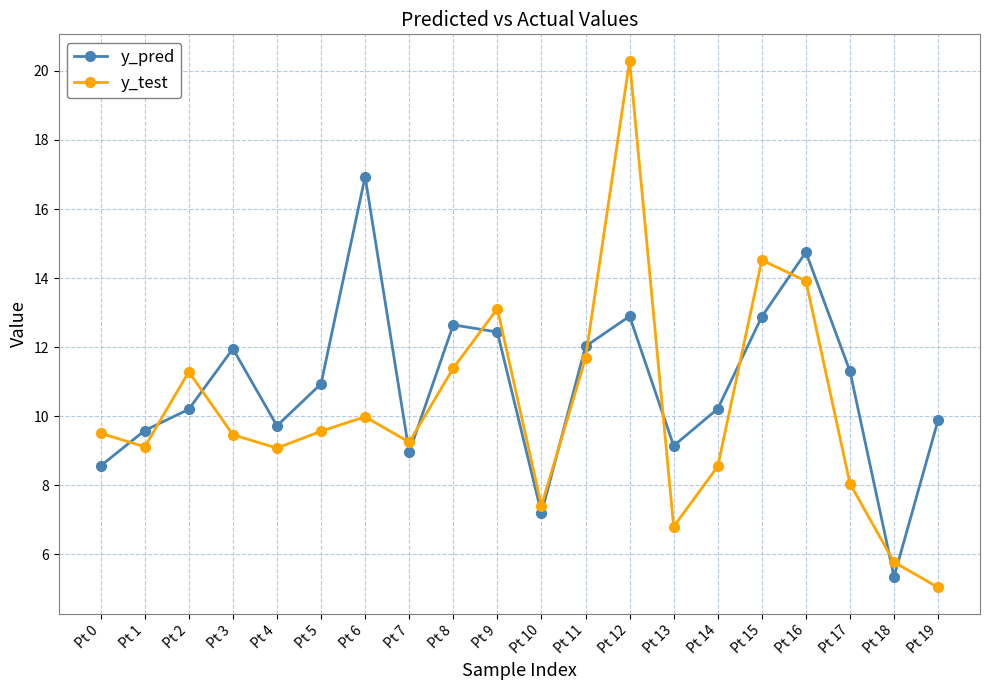

How many data points in y_test are less than 9?

6